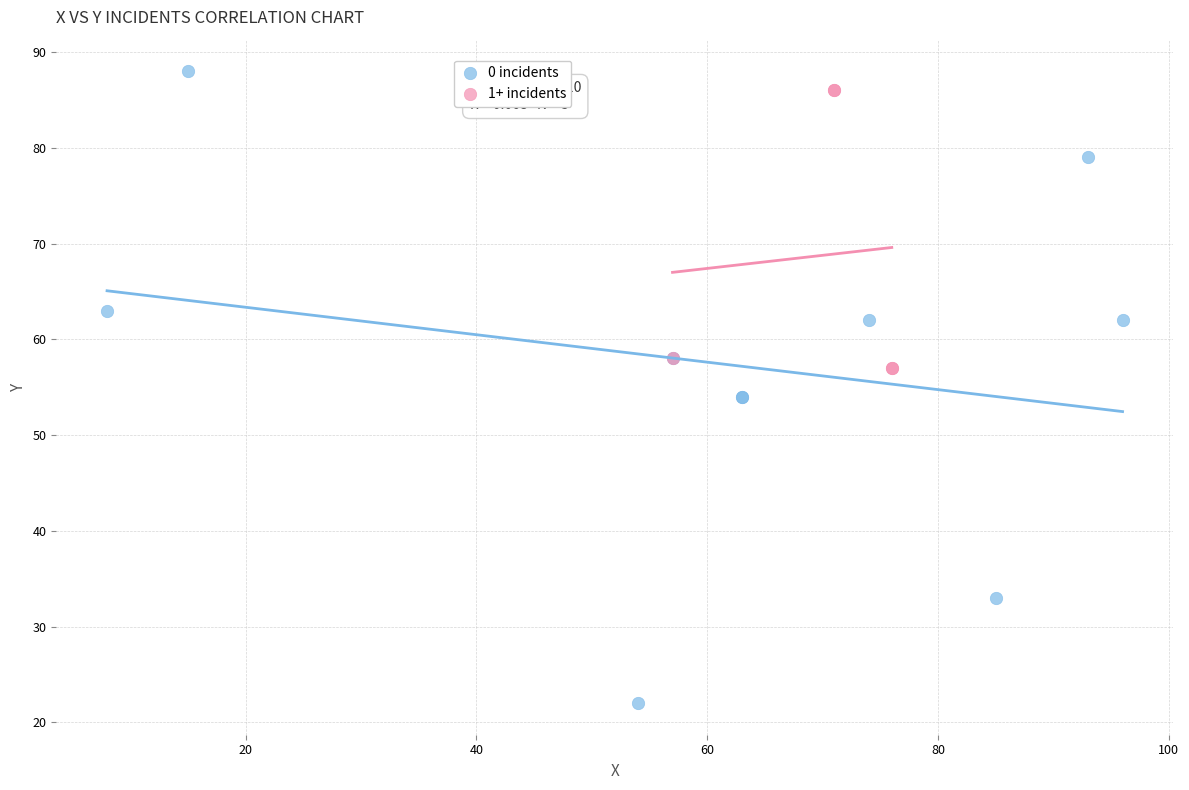

Which series contains the lowest Y value?

0 incidents